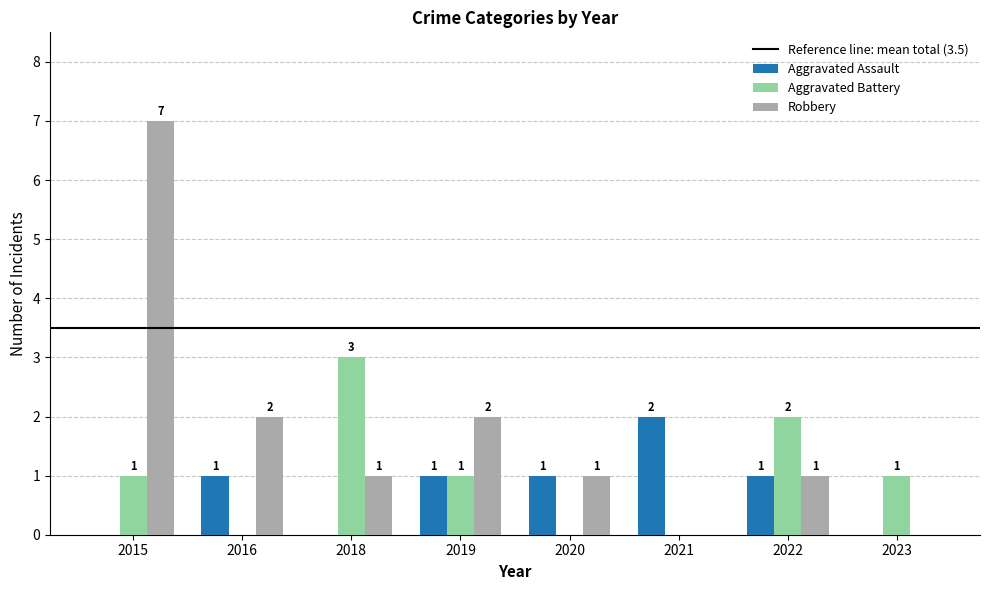

The value of Robbery at 2021 is -4. True or false?

False